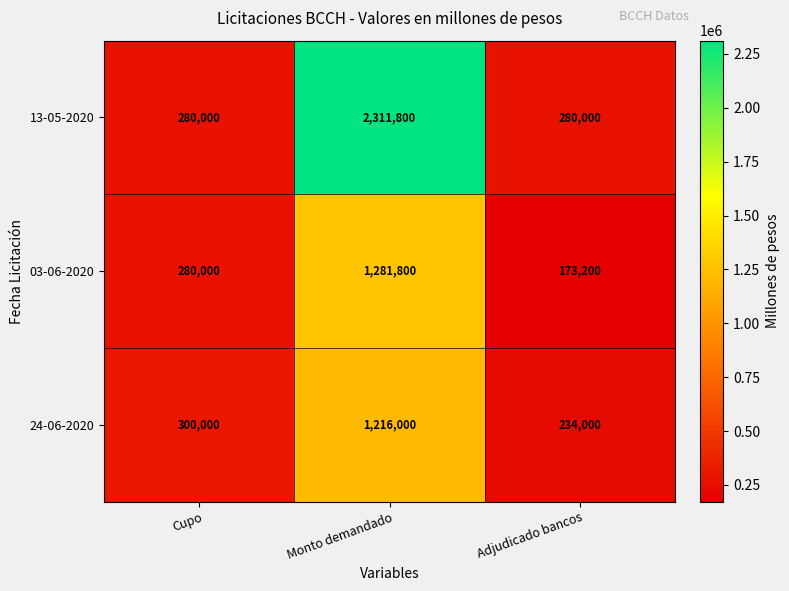

True or false: 03-06-2020 has a value of 280000 at Cupo.

True